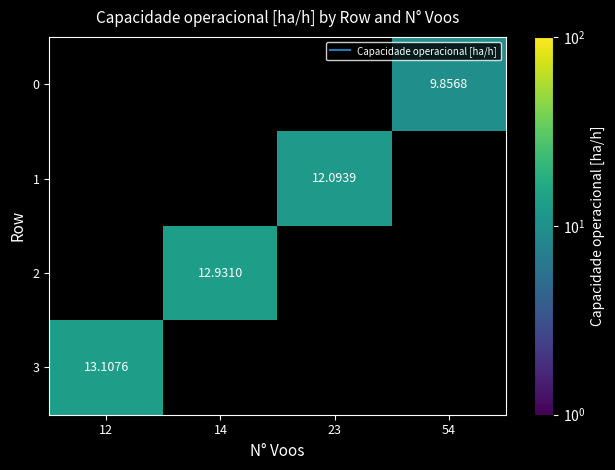

Which category has the lowest value in the 0 series?

12